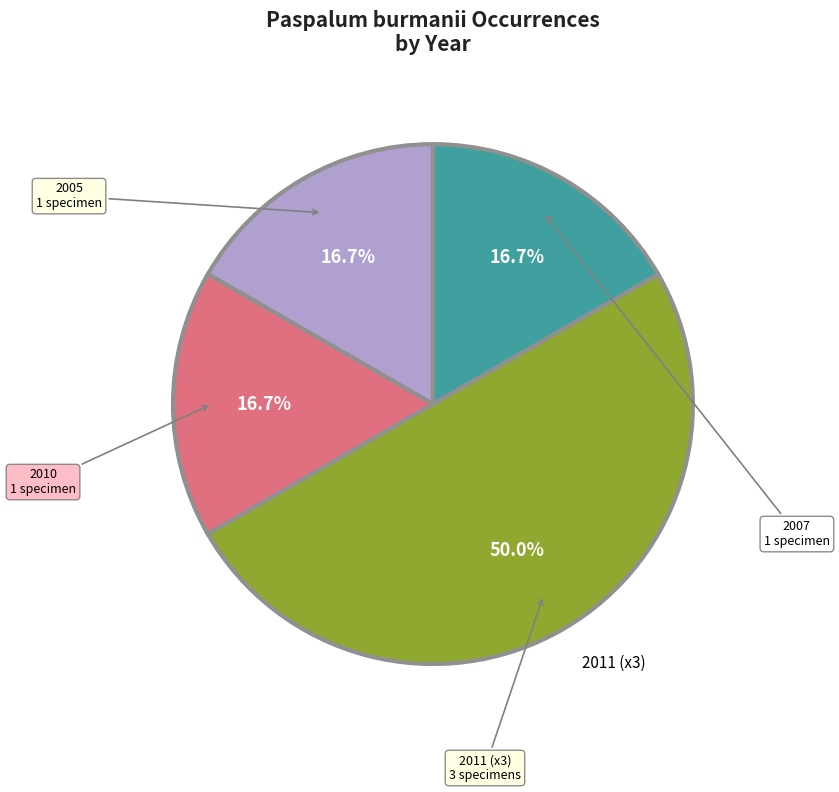

How many slices are in this pie chart?

4